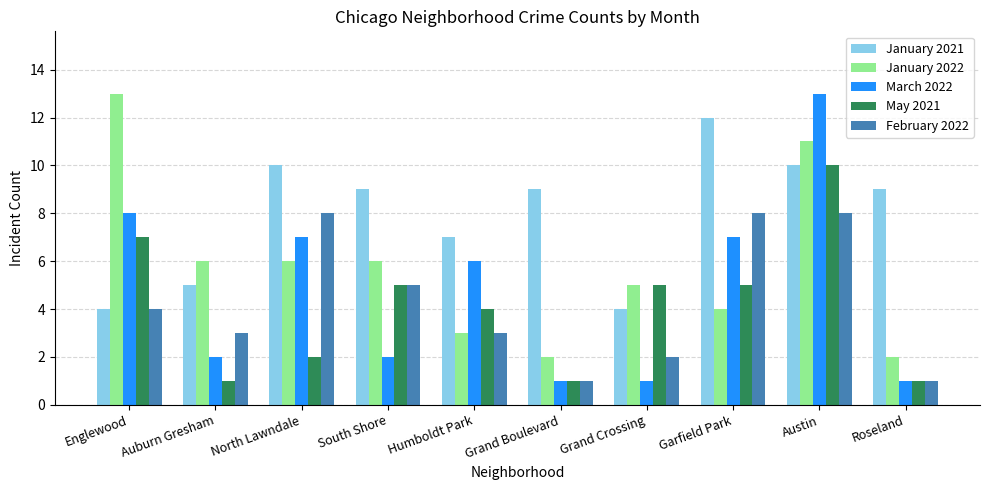

How many values in the February 2022 series are below 4?

5